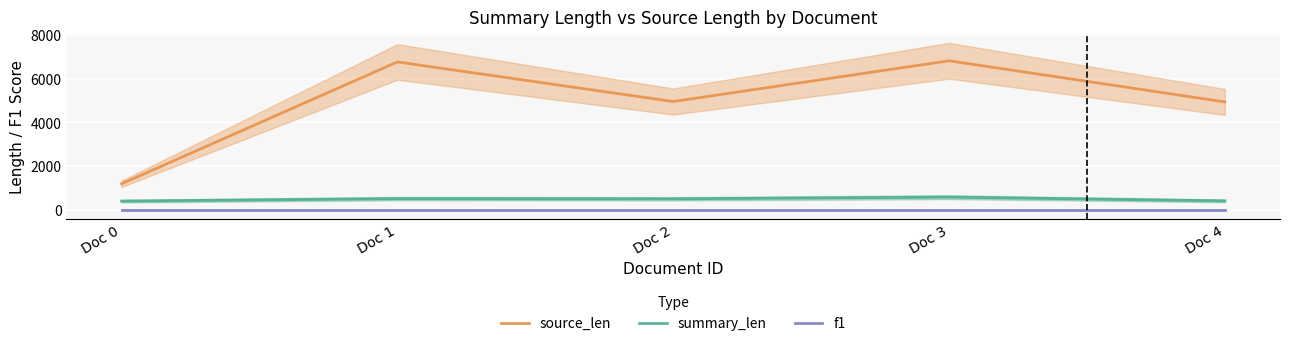

True or false: f1 and summary_len intersect in this chart.

False